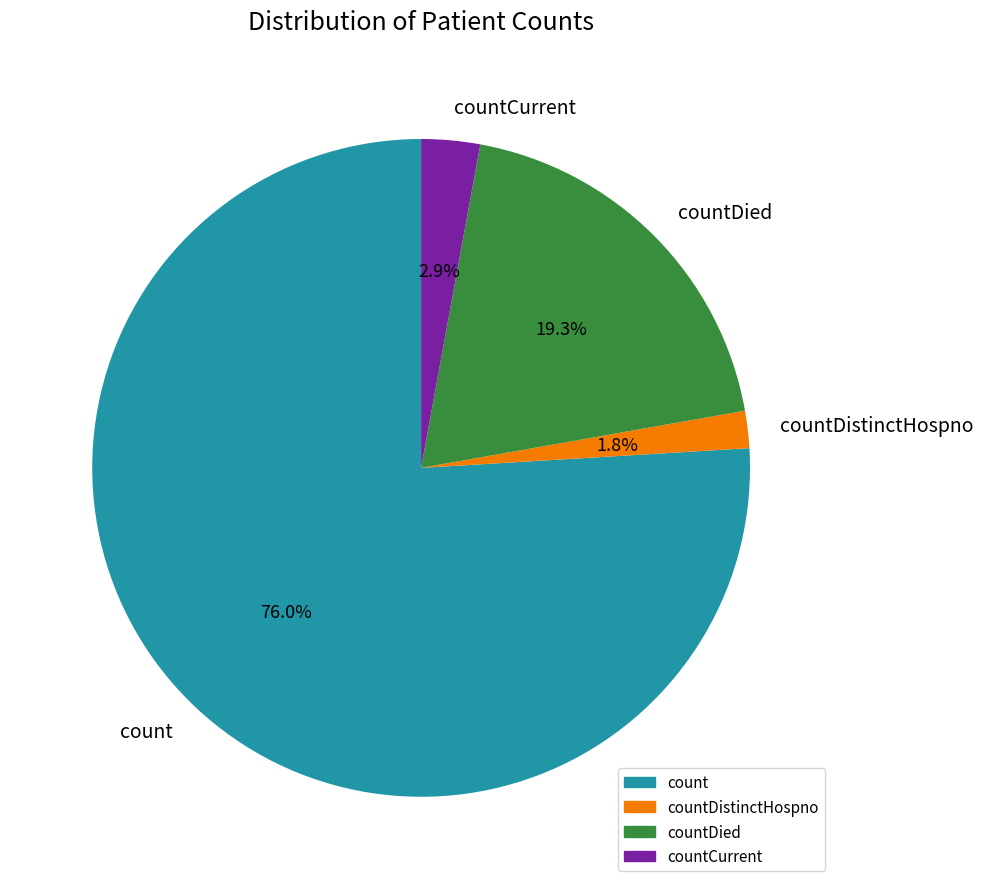

Is it true that countCurrent is 3% of the pie?

True